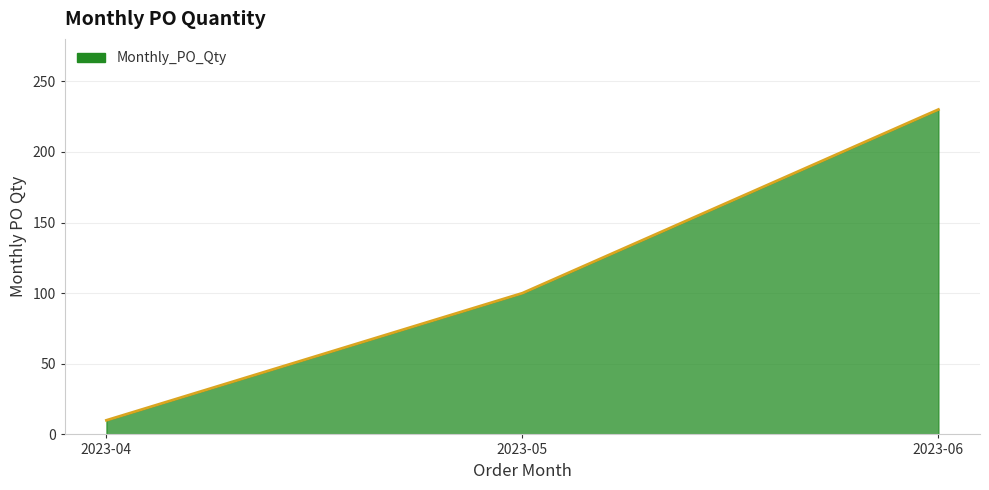

The chart shows a value of 10 at 2023-04. True or false?

True